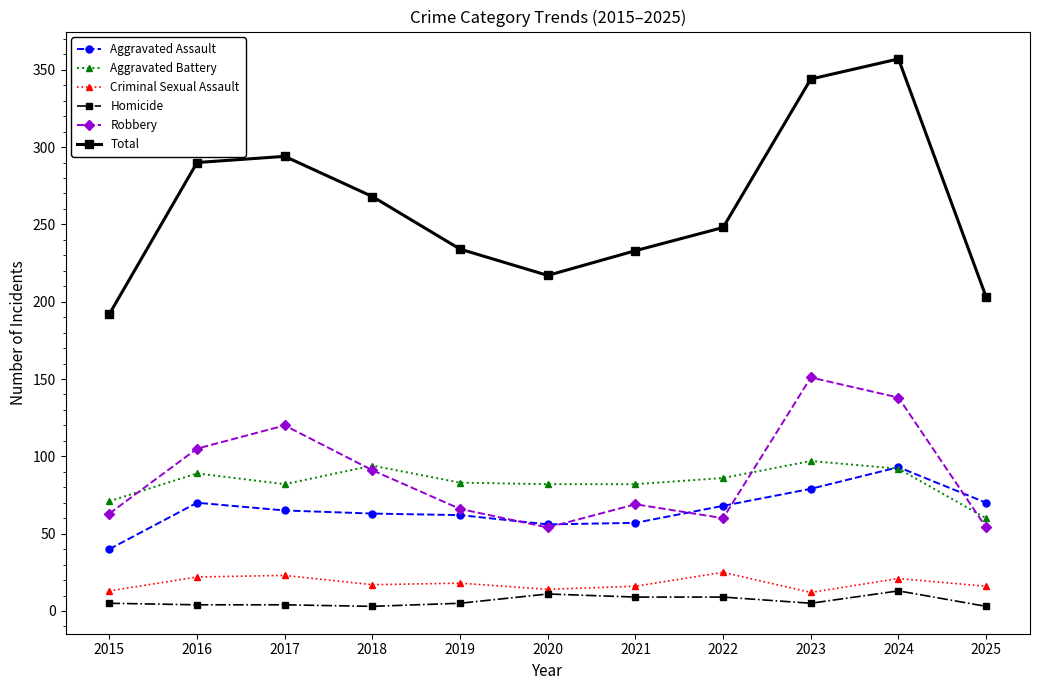

True or false: Aggravated Assault has more than 0 points higher than both neighbors.

True